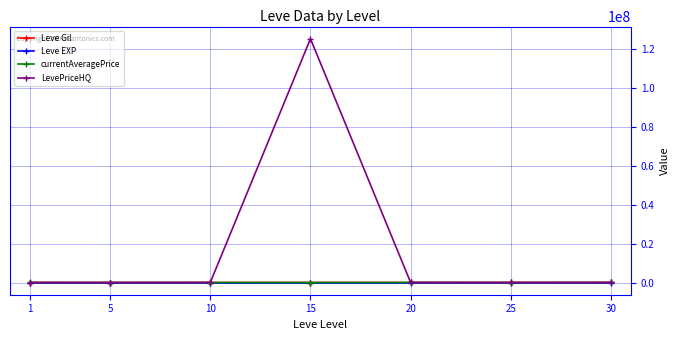

At how many categories does at least one series exceed 62363185?

1